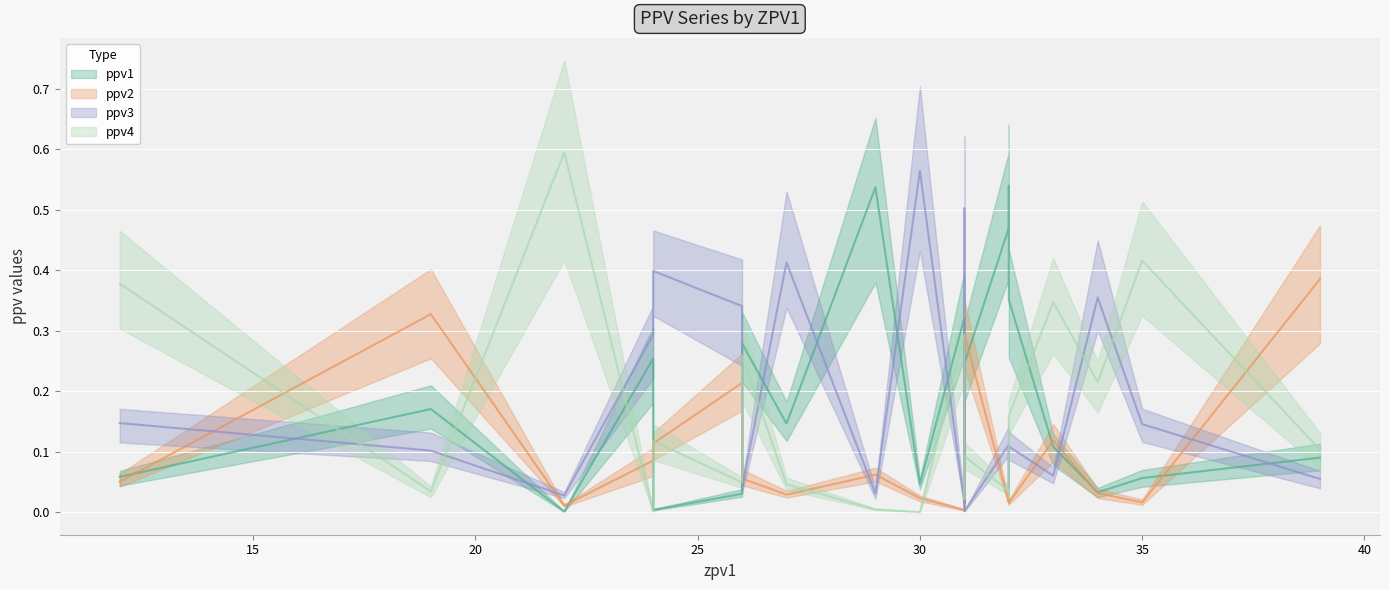

How many data points does each series have?

20